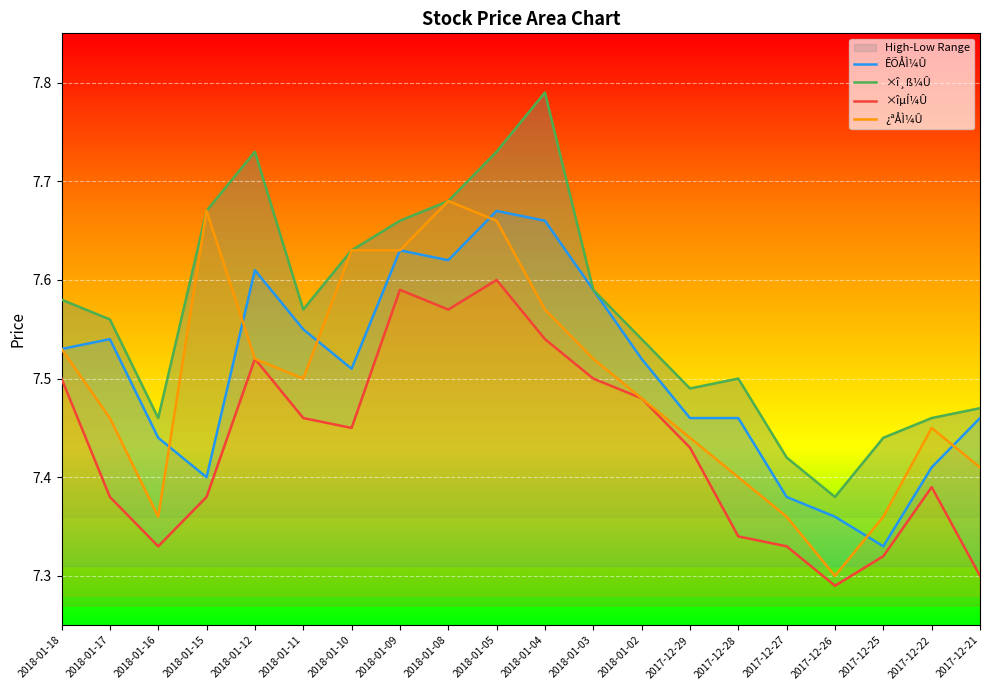

At how many categories does at least one series exceed 7?

20